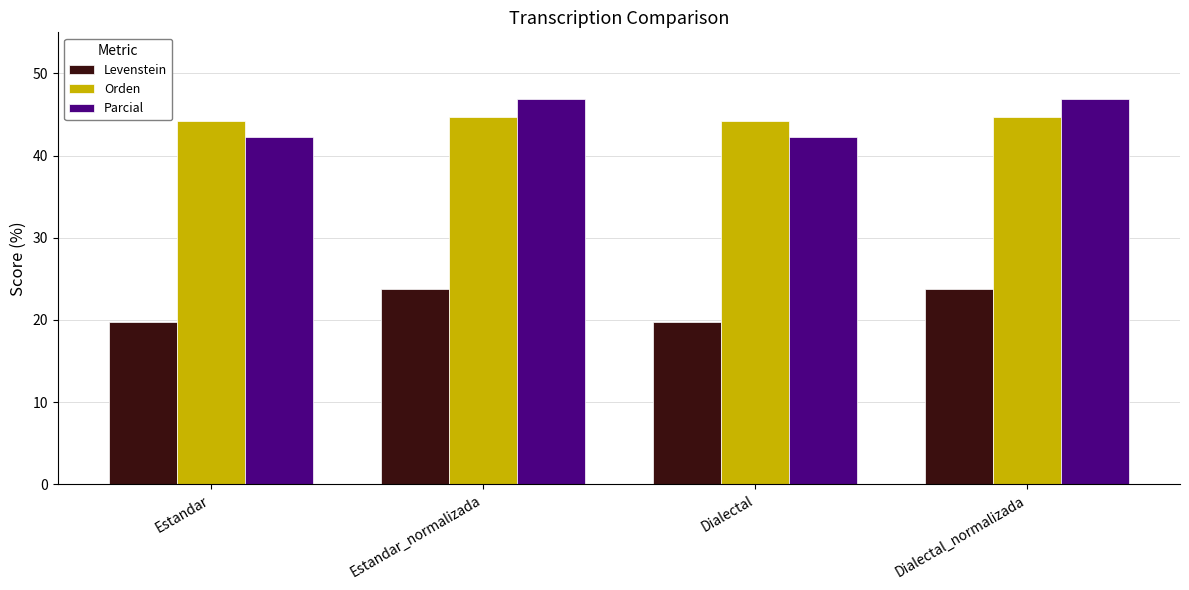

What is the difference between the maximum and minimum values in the Orden series?

0.4